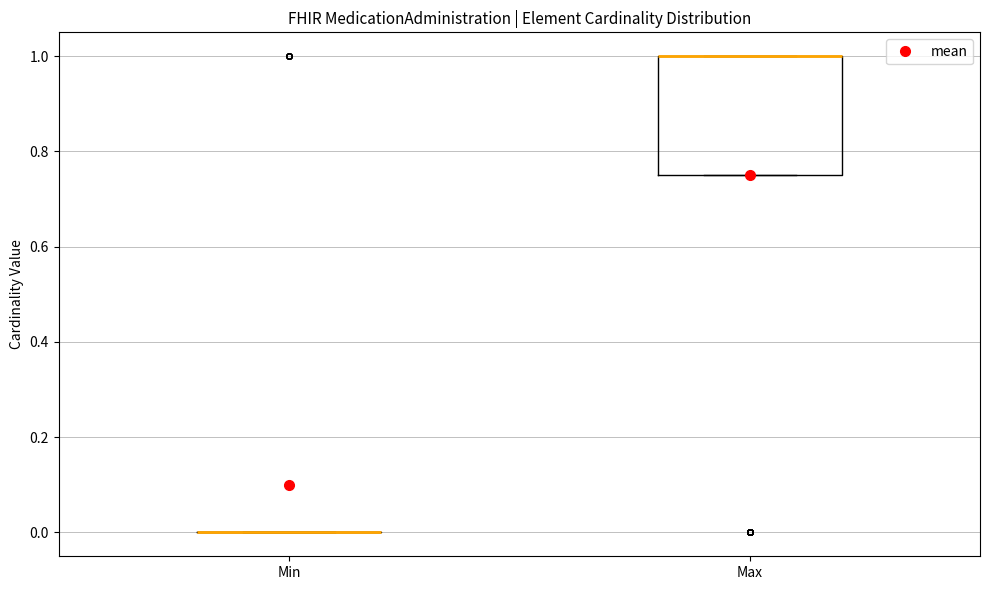

Reading left to right, transcribe this box plot: for each box, give where its median line is, the range the box spans, and where its two whiskers end, as read against the y-axis. The values are not printed on the chart, so give them approximately, as read against the axis.

Min: box collapsed to a line at 0.00, whiskers 0.00 to 0.00
Max: median 1.00 (drawn on the box's upper edge), box 0.76 to 1.00, whiskers 0.76 to 1.00